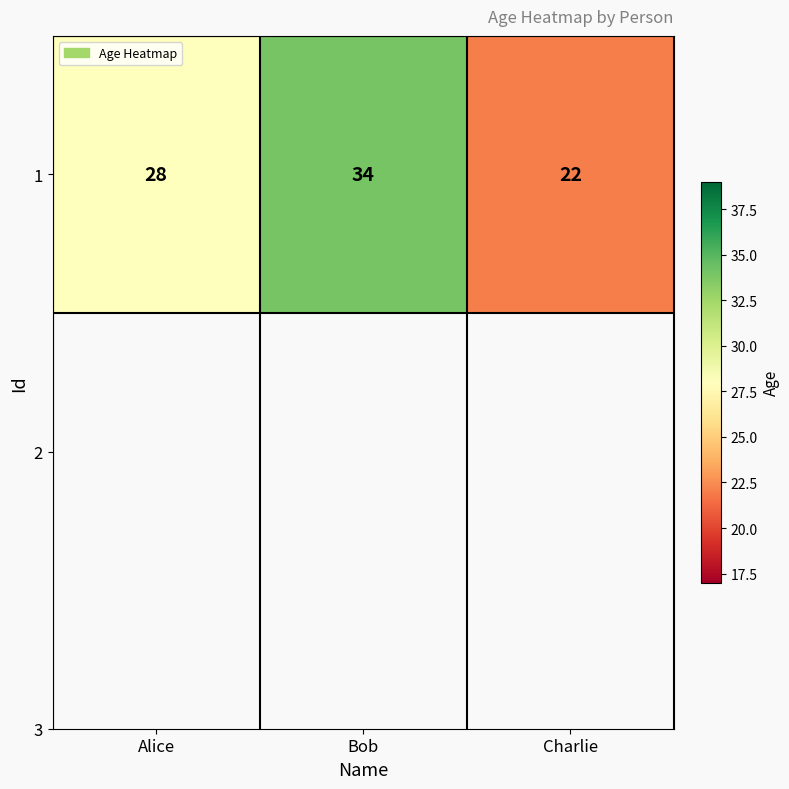

Reading right to left, extract all data points from this chart.

22	34	28